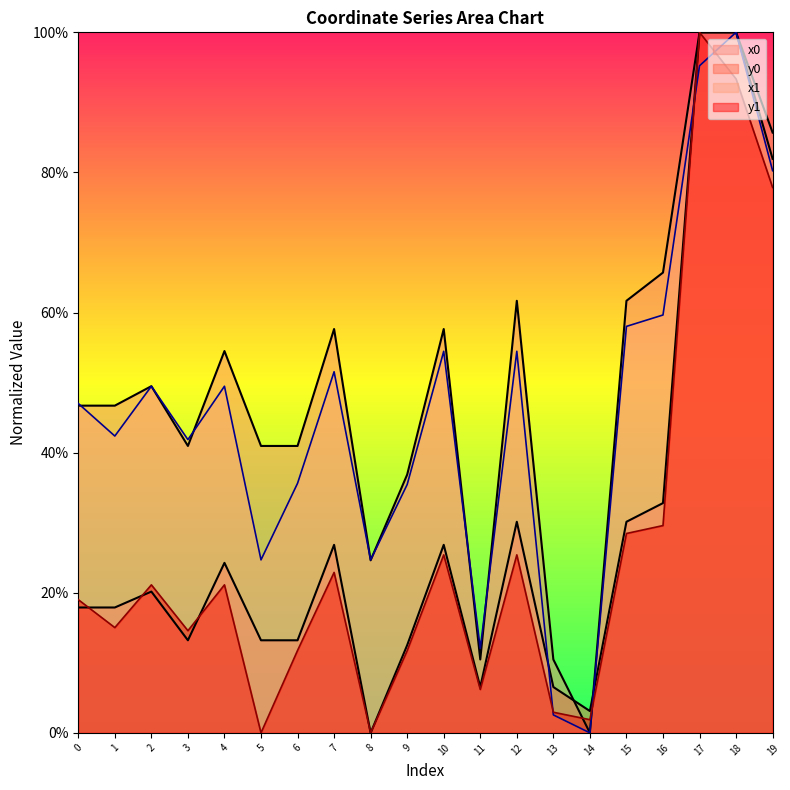

How many interior local valleys does the x1 series have?

6